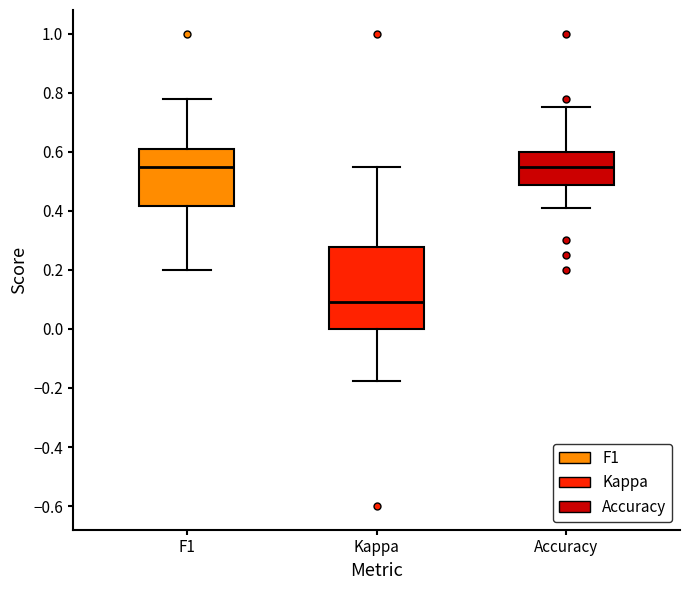

Which box's median line is the lowest?

Kappa